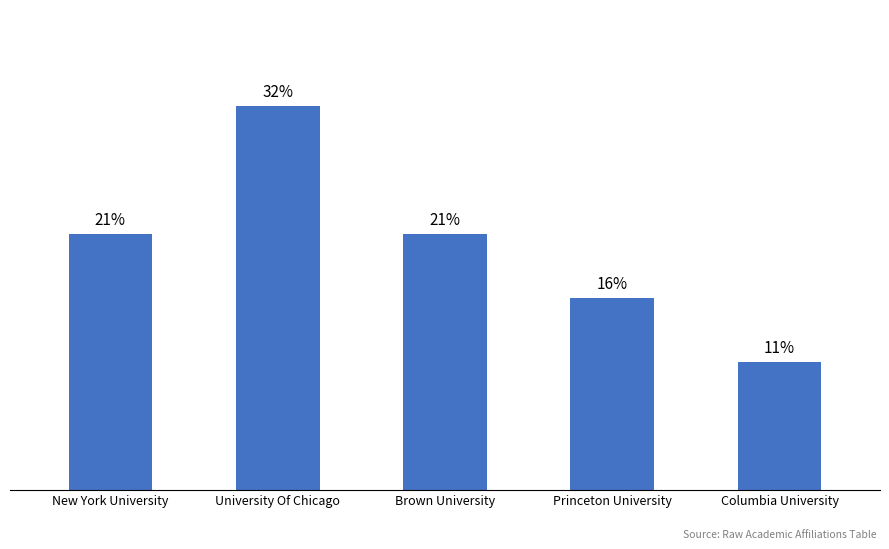

What position from the left is New York University?

1